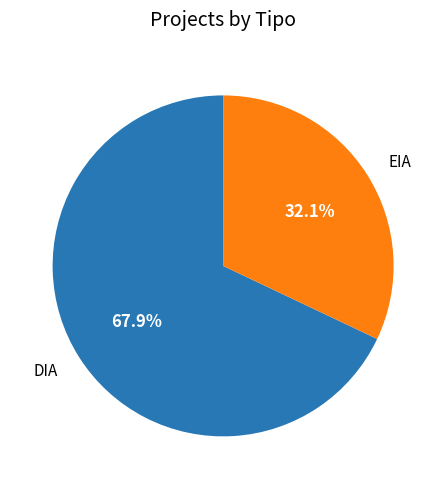

Which category has the biggest portion of the pie?

DIA